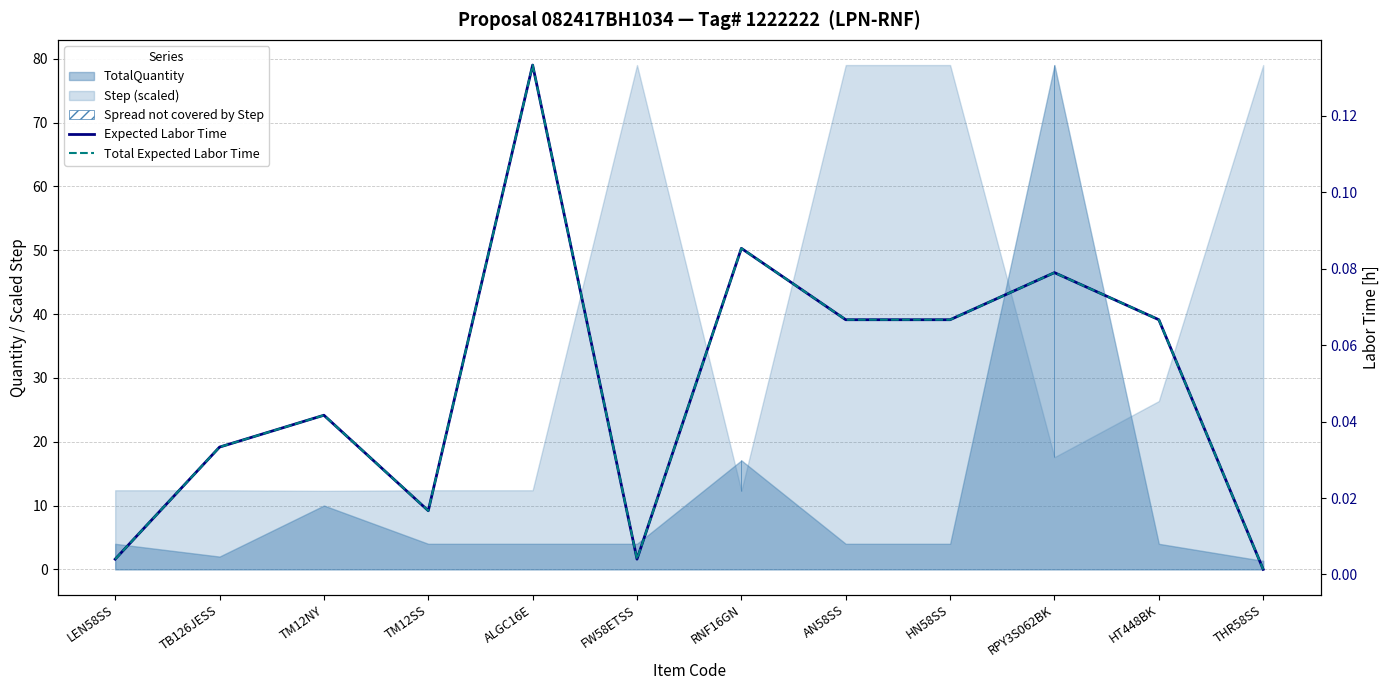

At TM12SS, list the series in order from smallest to largest.

Expected Labor Time, Total Expected Labor Time